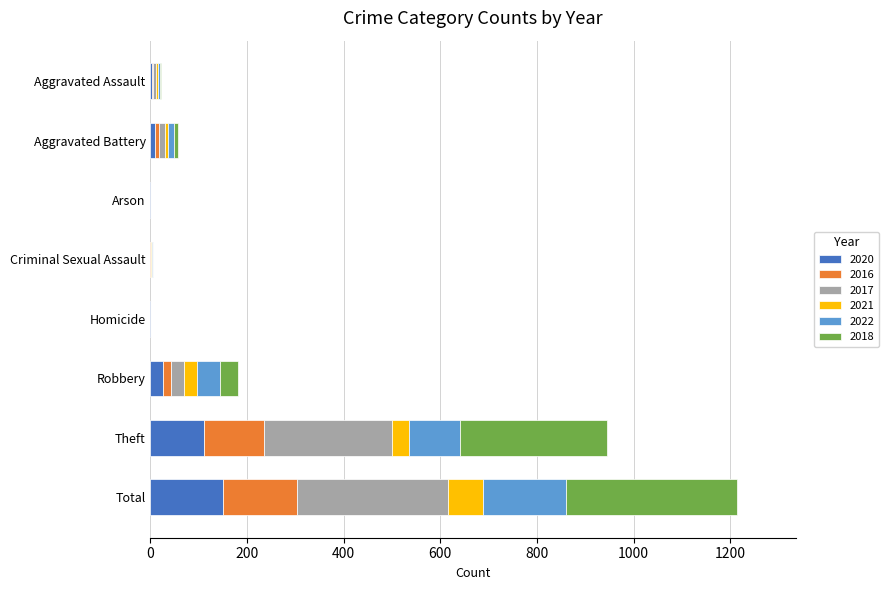

Count the number of data series in this chart.

6